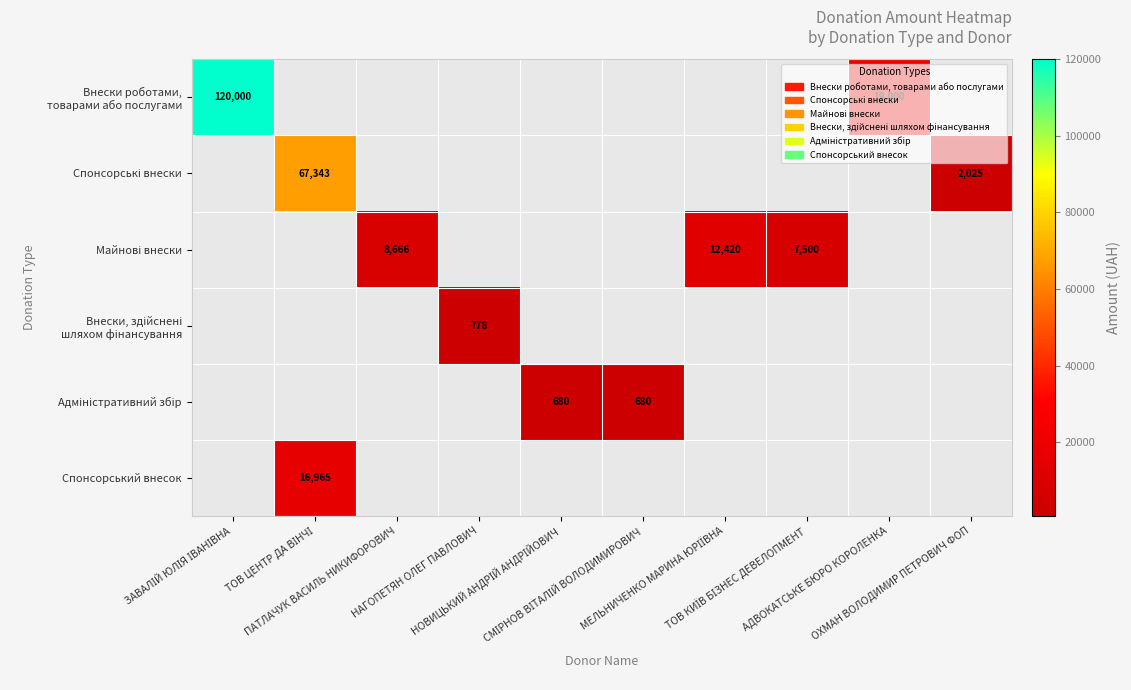

How many distinct data groups are displayed?

6